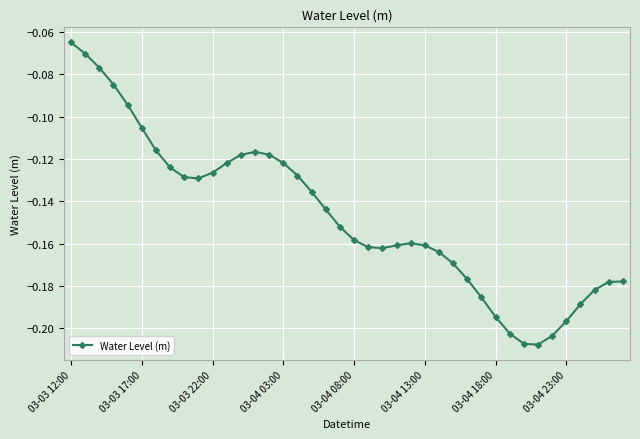

True or false: the data has more than 1 interior local peaks.

True